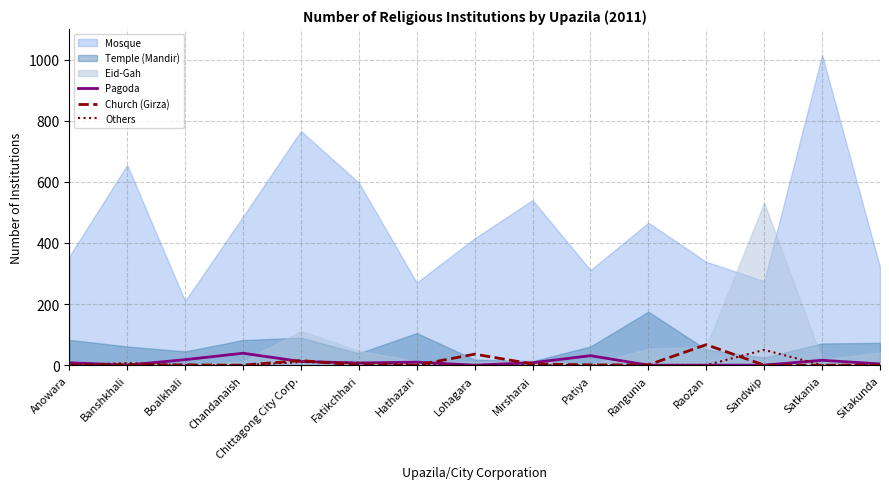

The Pagoda series shows 42 at Patiya. True or false?

False